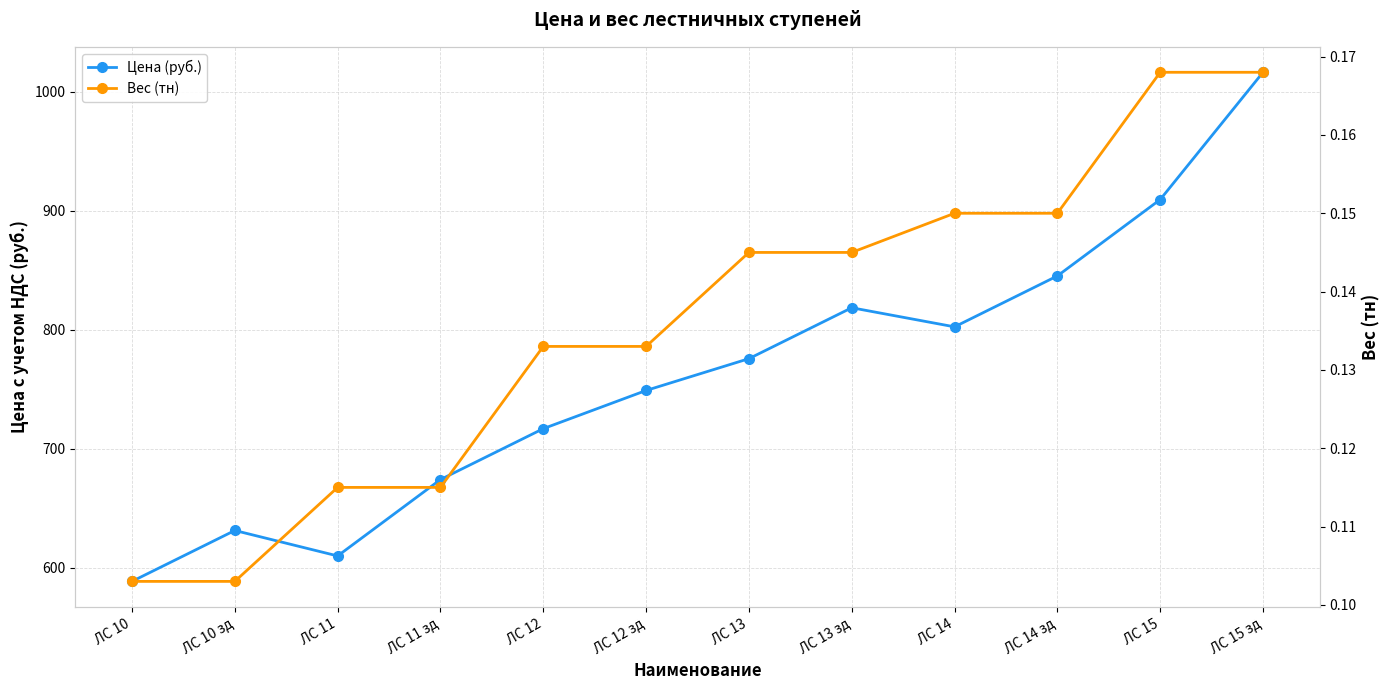

The Вес (тн) series shows 0.1 at ЛС 11 зд. True or false?

True